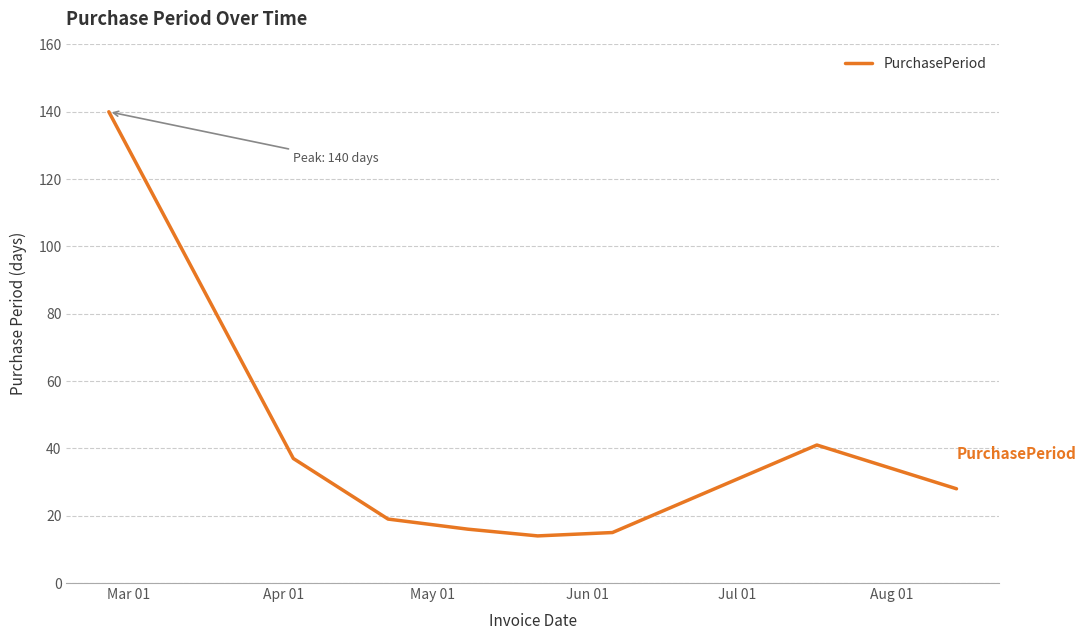

What is the difference between the maximum and minimum values?

126